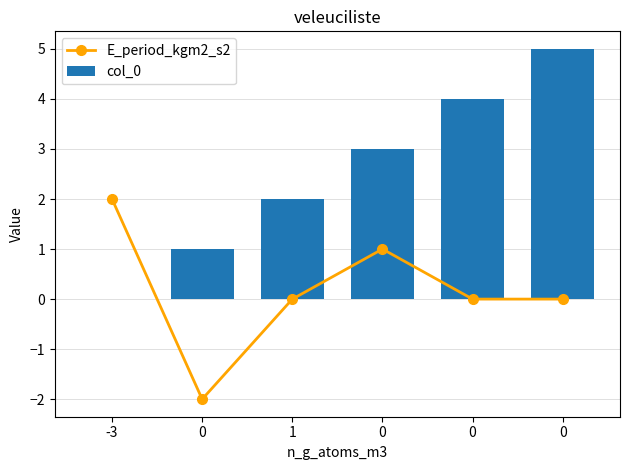

Does the chart contain stacked bars?

No